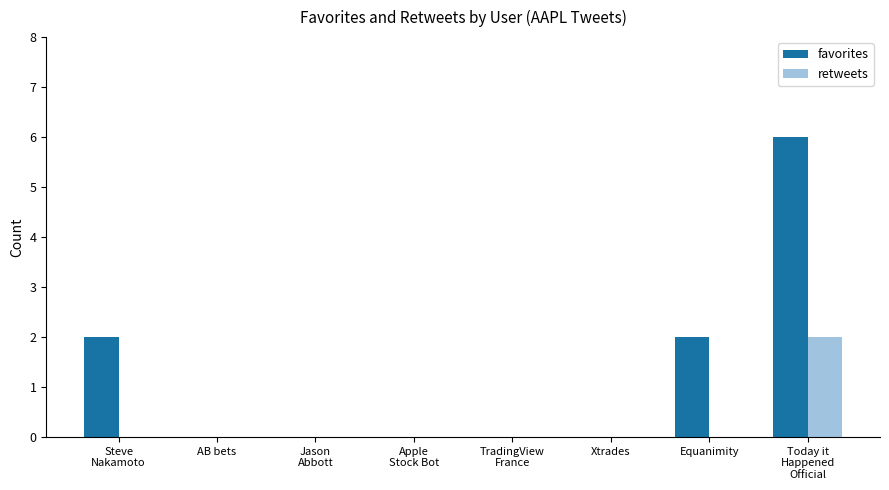

Reading right to left, extract all data points from this chart.

favorites: 6	2	0	0	0	0	0	2
retweets: 2	0	0	0	0	0	0	0